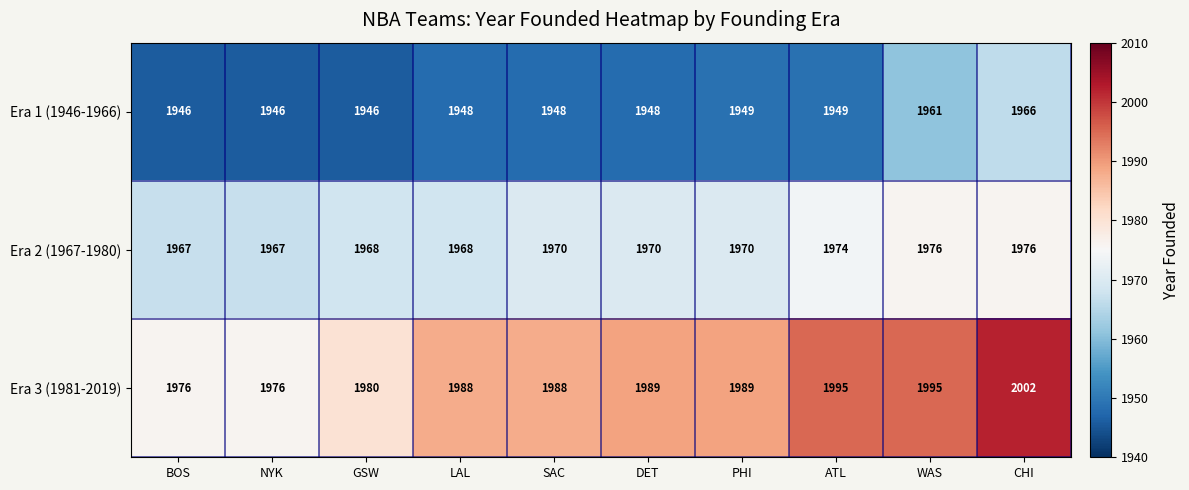

What value does the Era 2 (1967-1980) series have at PHI?

1970